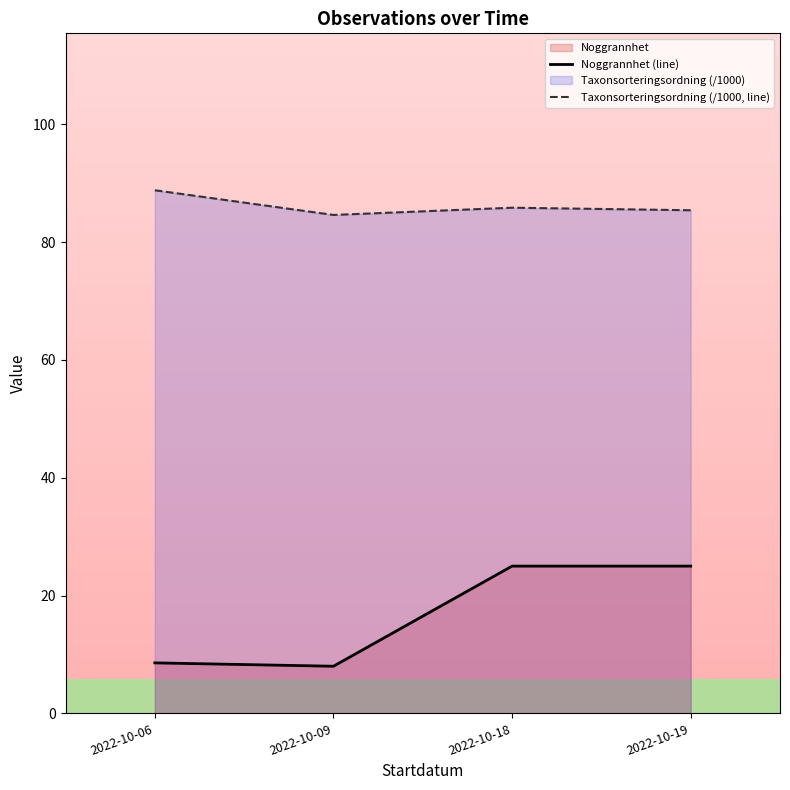

Reading left to right, extract all data points from this chart.

Noggrannhet (line): 8.6	8.0	25.0	25.0
Taxonsorteringsordning (/1000, line): 88.8	84.6	85.8	85.4